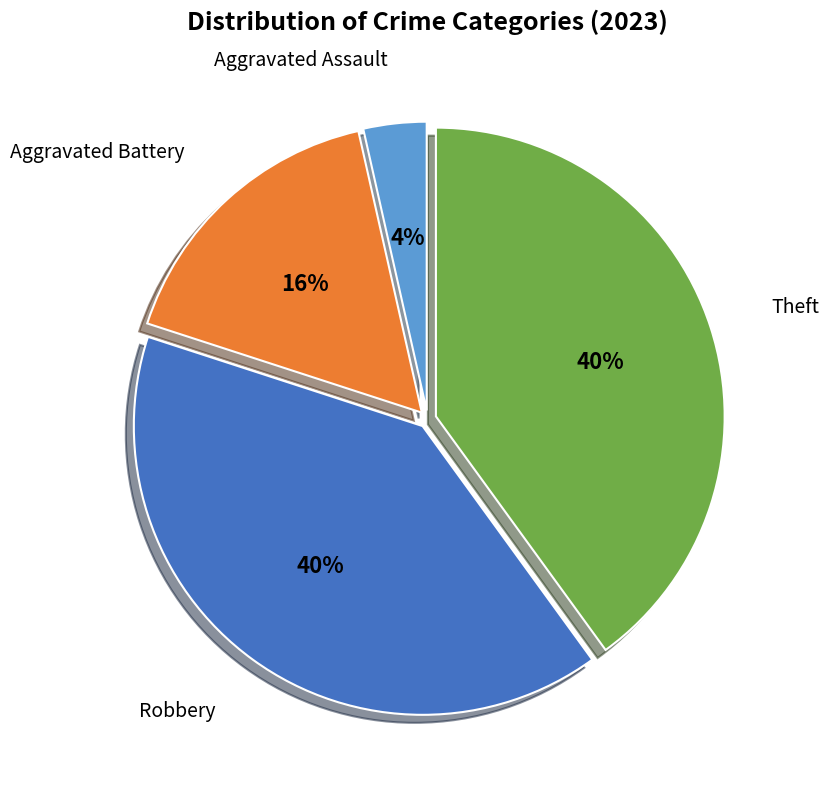

Count the number of slices in the pie.

4